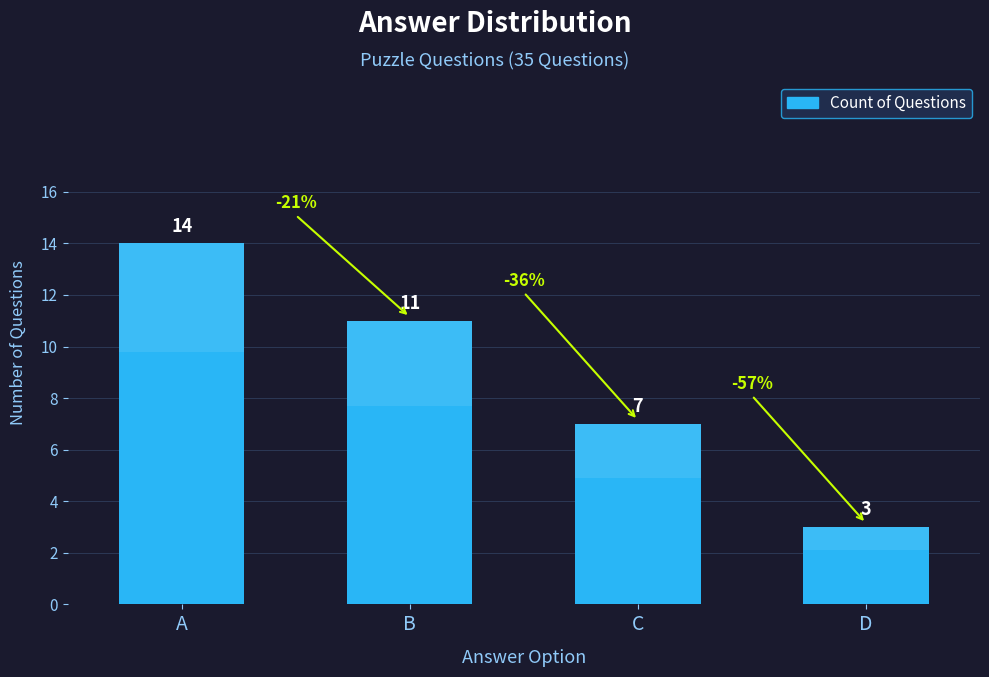

Does the chart contain stacked bars?

No